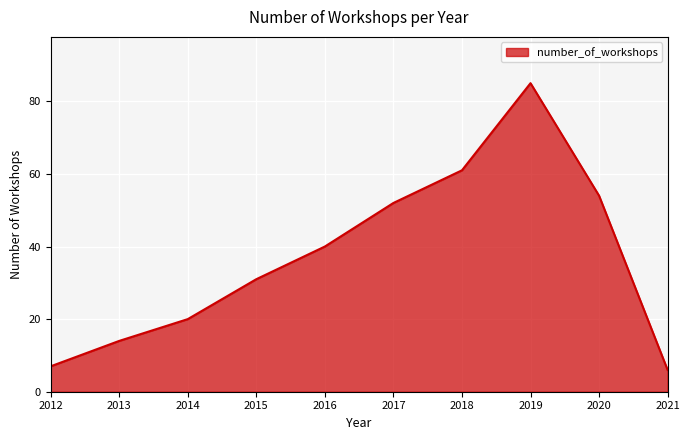

Rank the categories by value from highest to lowest.

2019, 2018, 2020, 2017, 2016, 2015, 2014, 2013, 2012, 2021